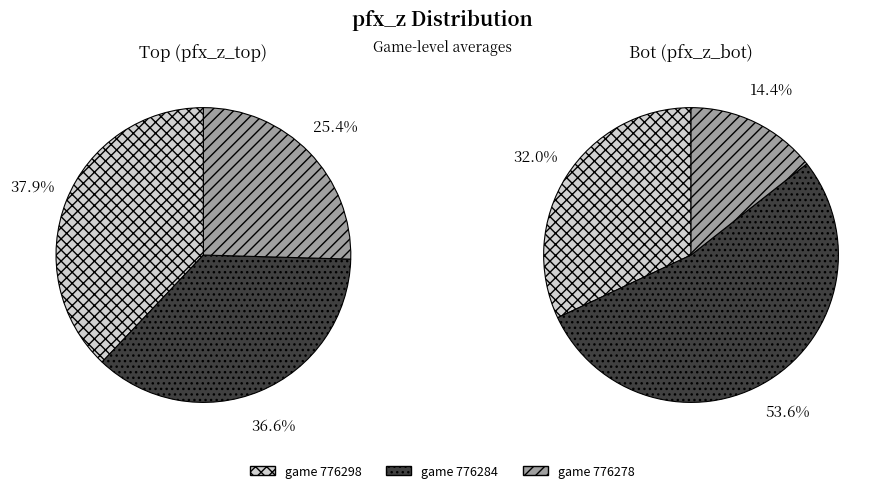

What is the smallest slice in the pie chart?

776278